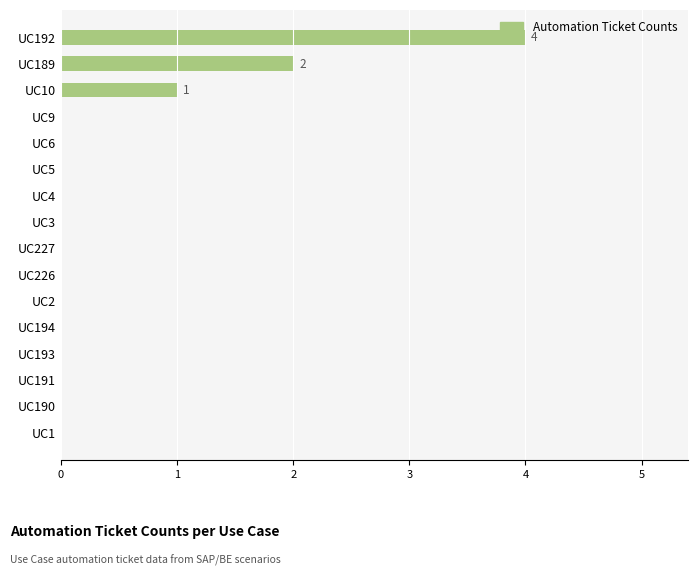

What is the maximum value shown in the chart?

4